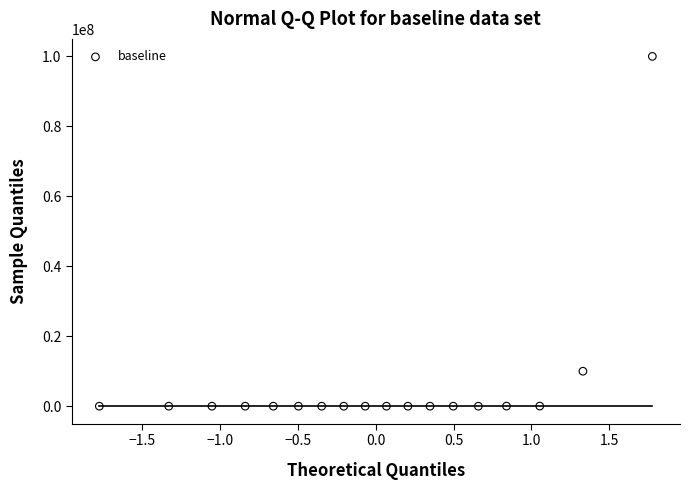

What is the range of Y values (max minus min)?

100000000